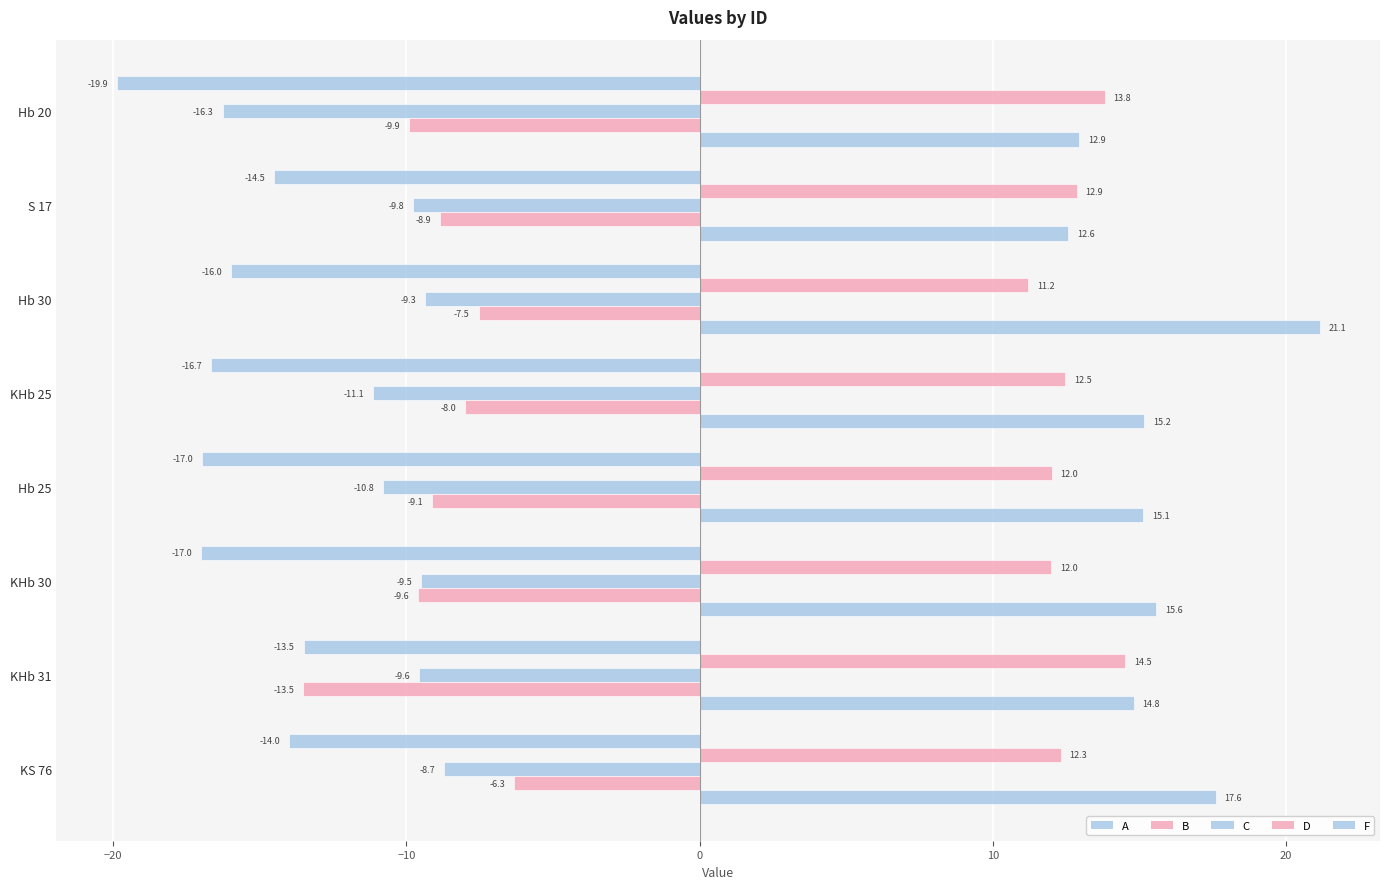

How many data points in D are less than -8?

5